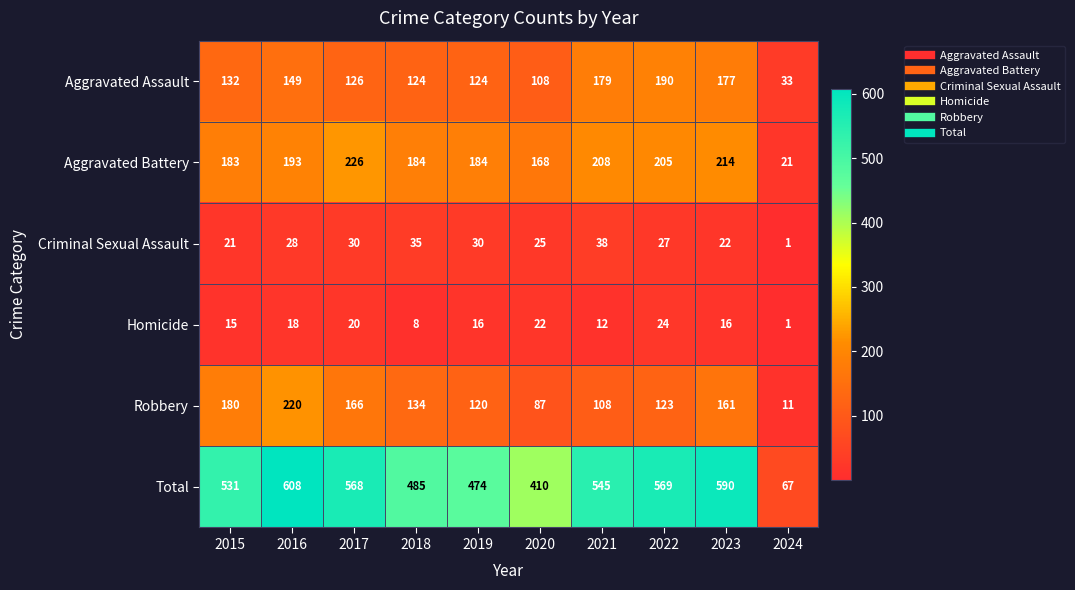

What is the difference between the maximum and second lowest values in the Robbery series?

133